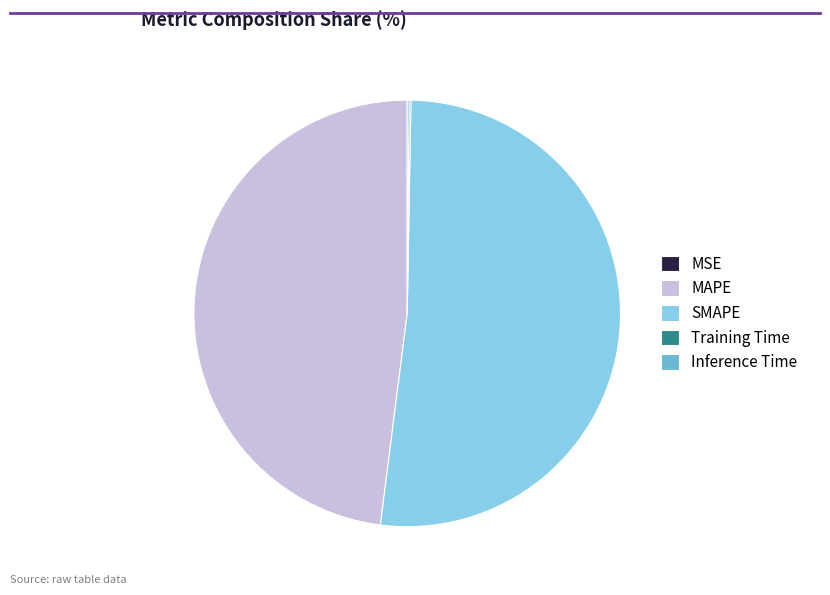

Is it true that MAPE is 40% of the pie?

False